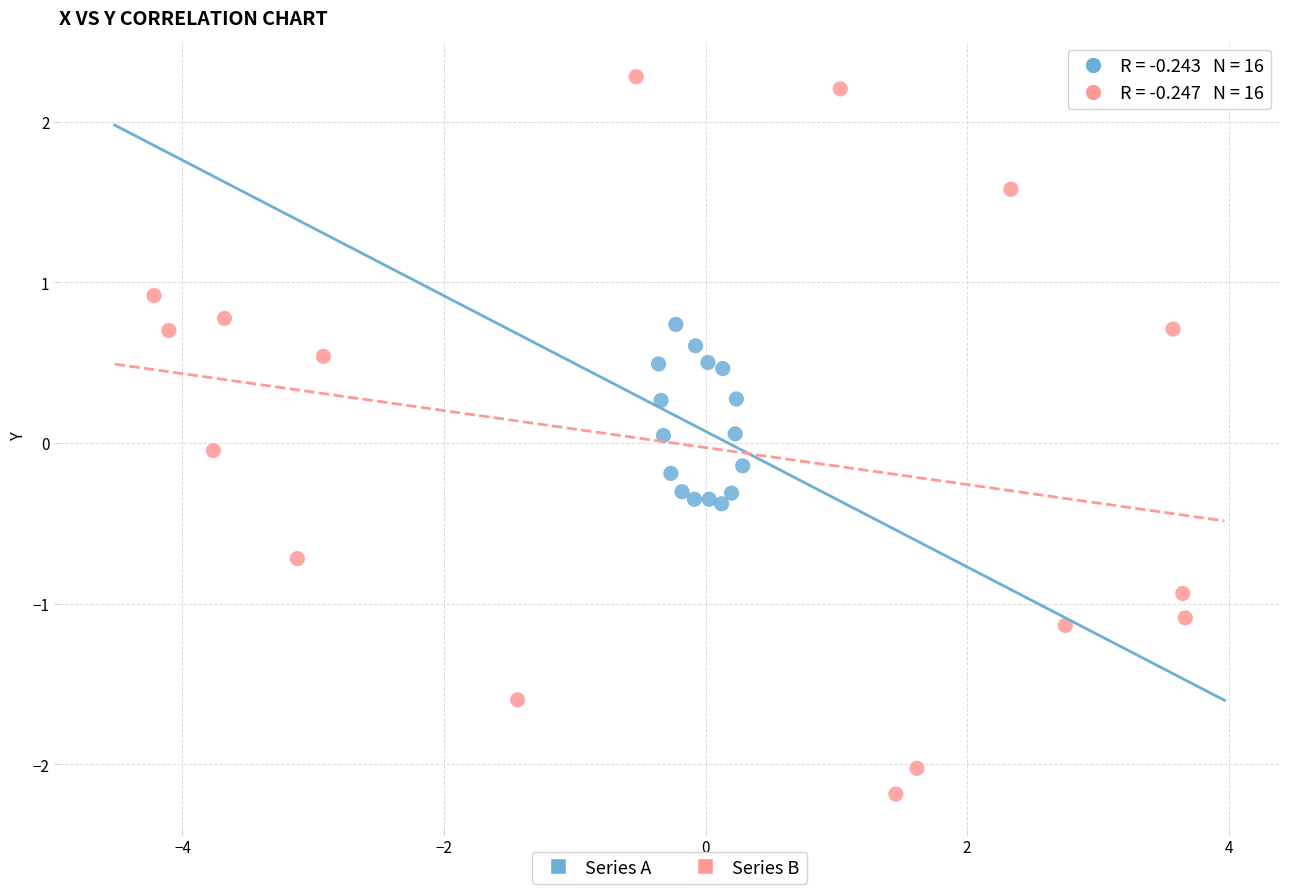

Which series has the widest spread of Y values?

Series B